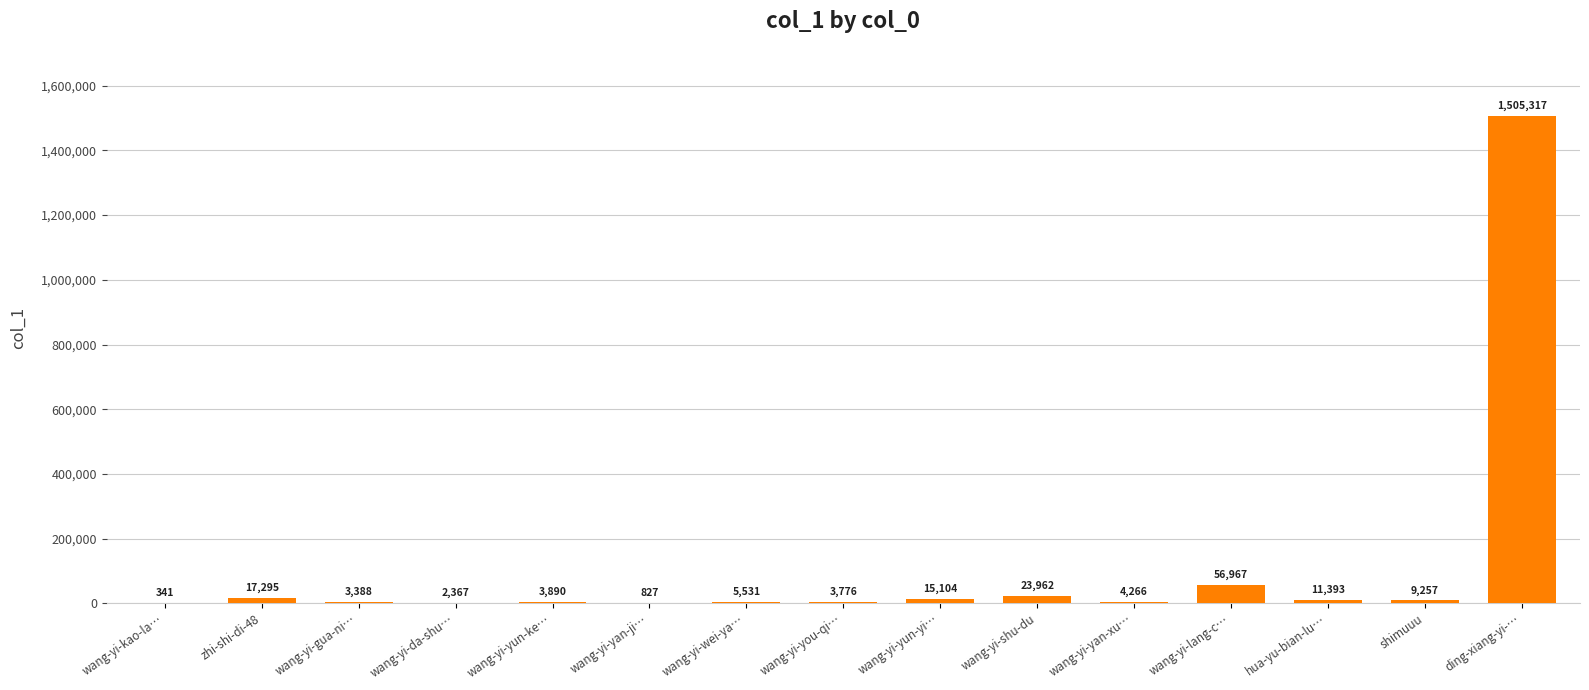

Which category has the highest value across all series?

ding-xiang-yi-…